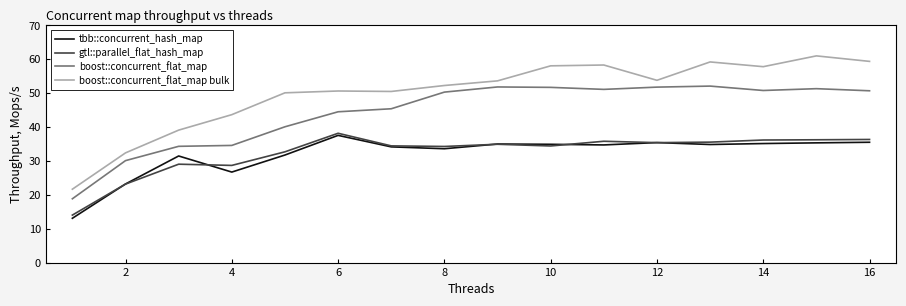

What is the minimum value for tbb::concurrent_hash_map?

13.1